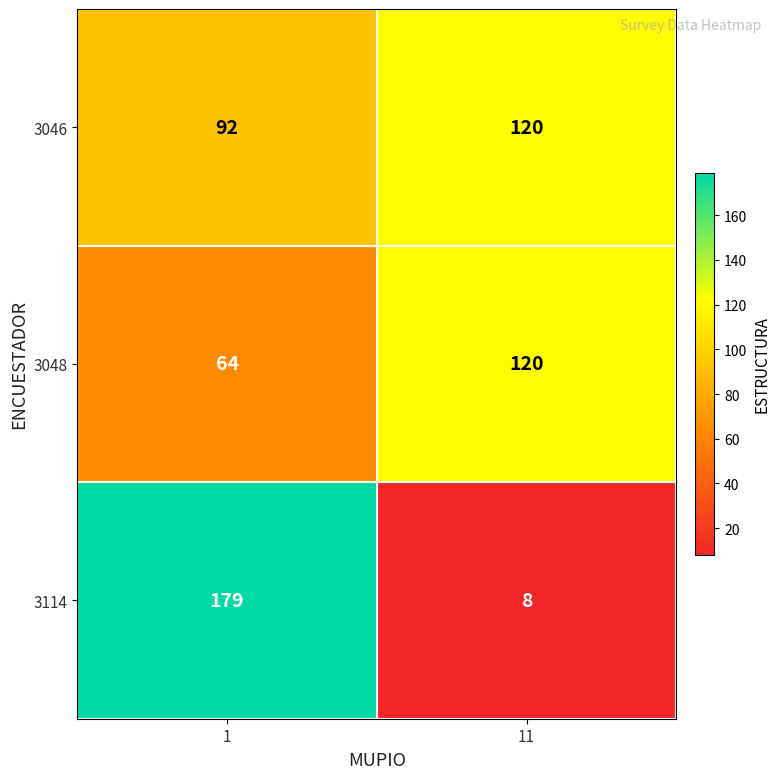

What is the spread (max minus min) of values at 1?

115